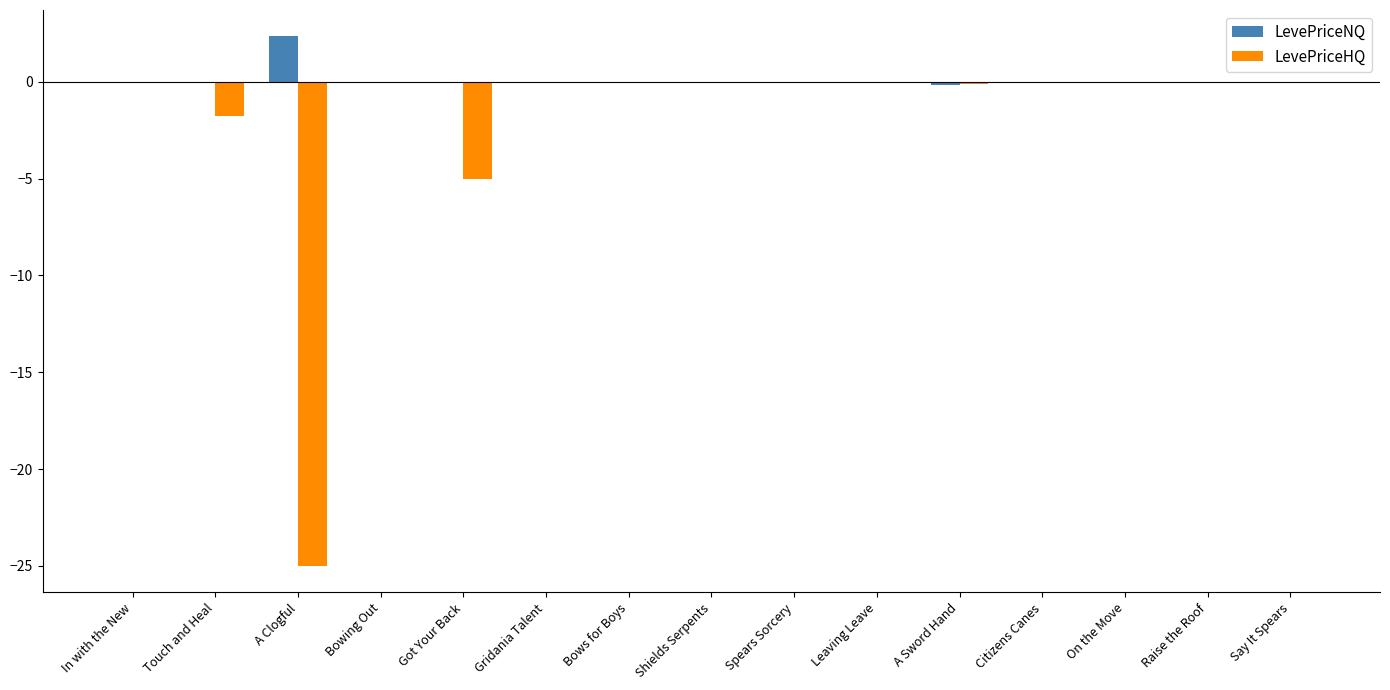

What is the average value of the LevePriceHQ series?

-2.1